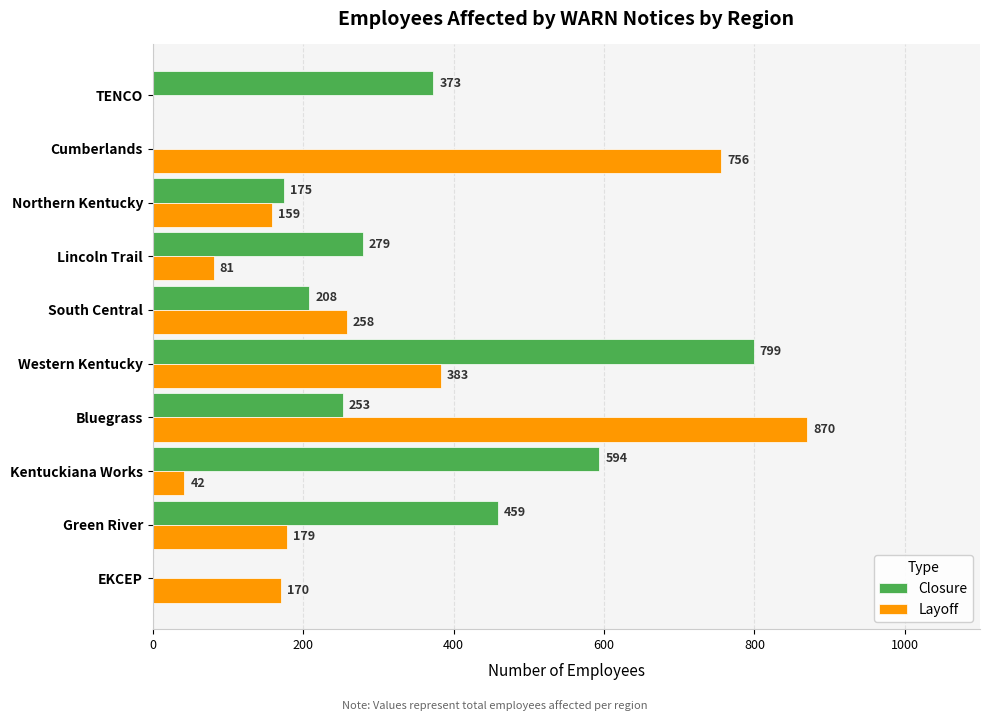

At which category is the sum across all series the highest?

Western Kentucky